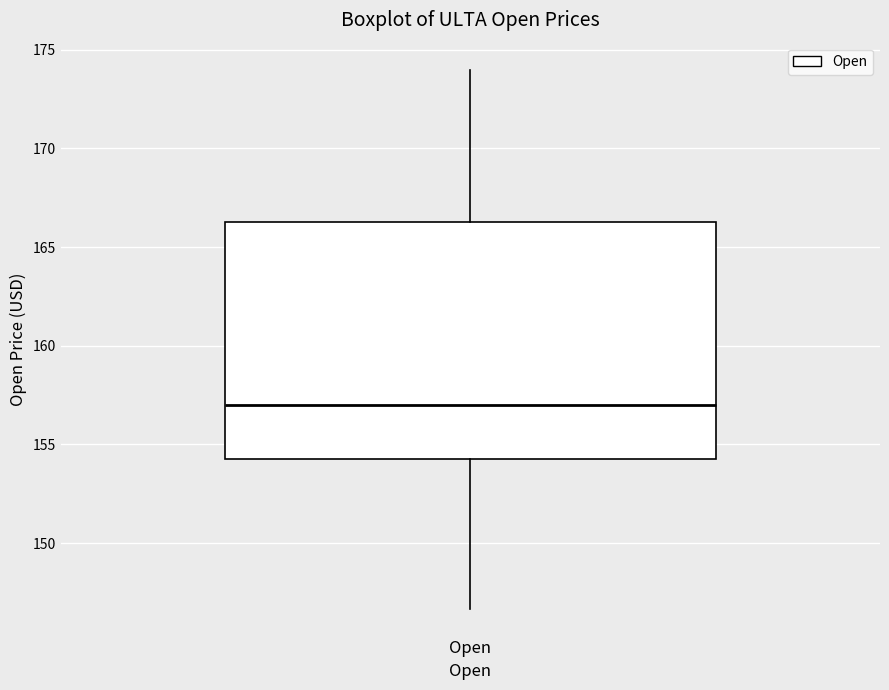

Where does the lower whisker of the box for Open end on the y-axis? The values are not printed on the chart, so give them approximately, as read against the axis.

146.5